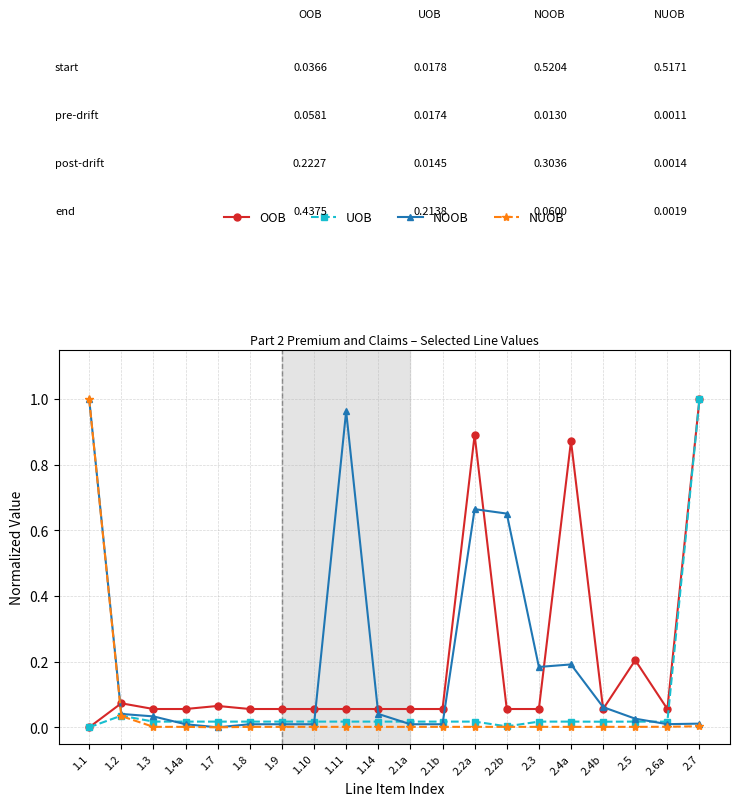

How many lines are shown in the chart?

4